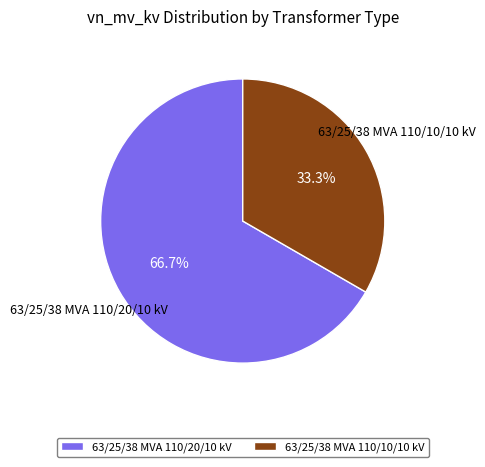

The 63/25/38 MVA 110/10/10 kV slice represents 41% of the pie. True or false?

False